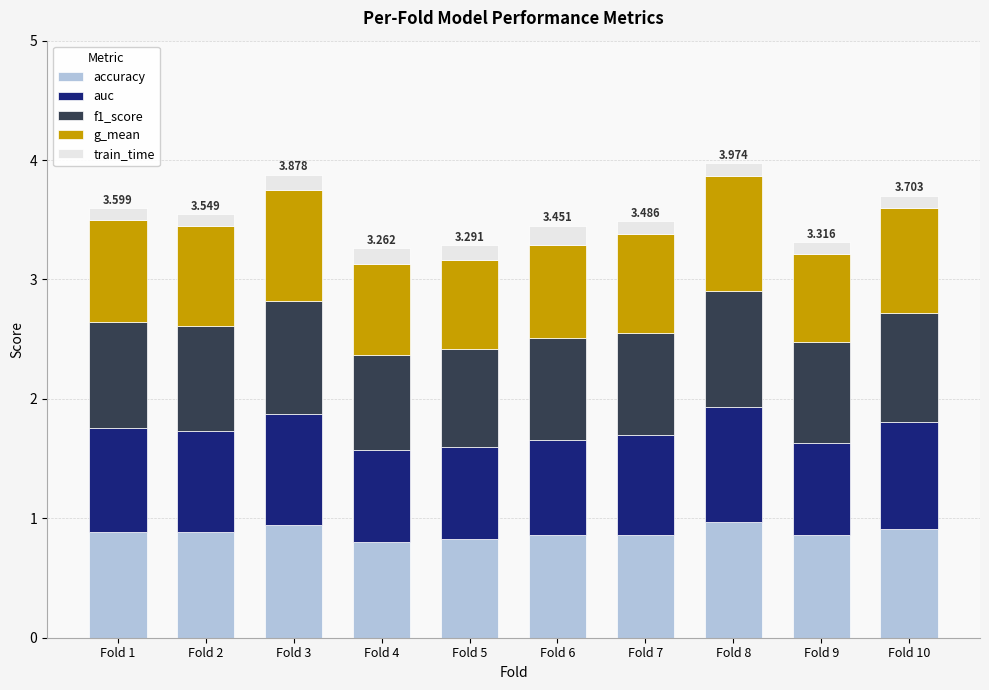

Is it true that accuracy equals 1.3 at Fold 2?

False